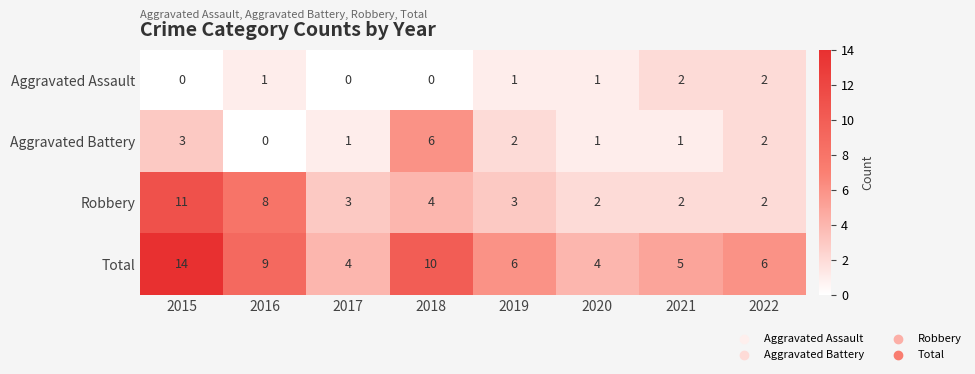

At which category is the sum across all series the highest?

2015